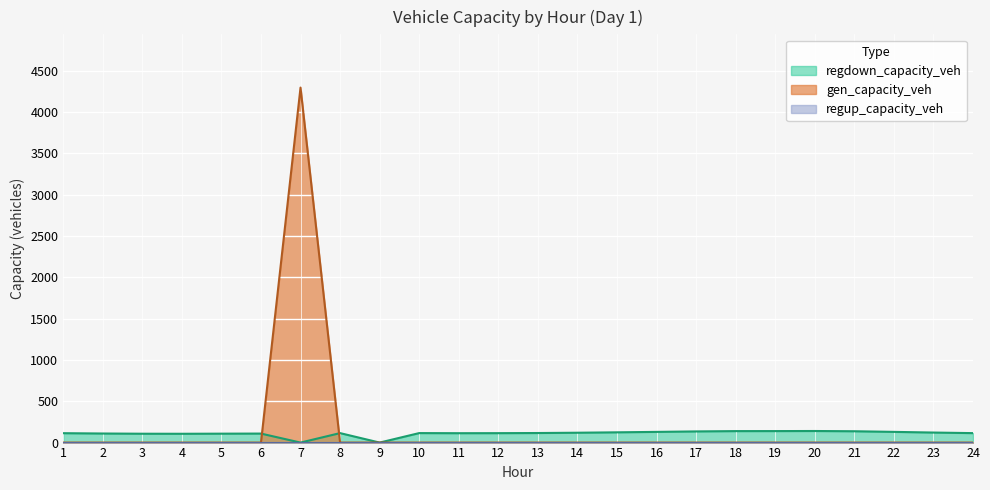

What is the average value of the gen_capacity_veh series?

179.0